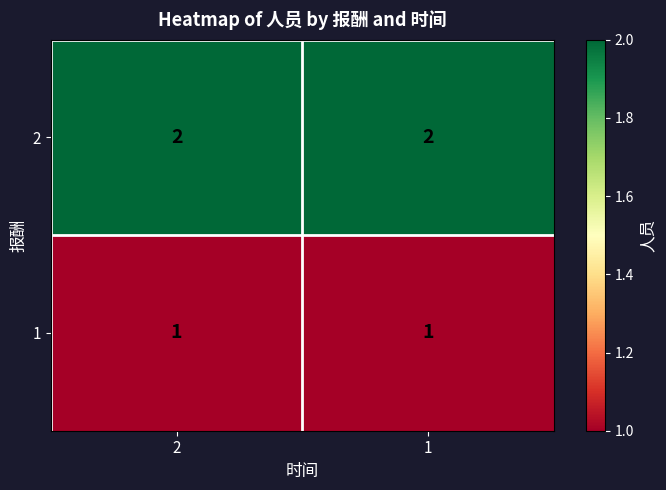

What is the sum of the 2 values at 2 and 1?

4